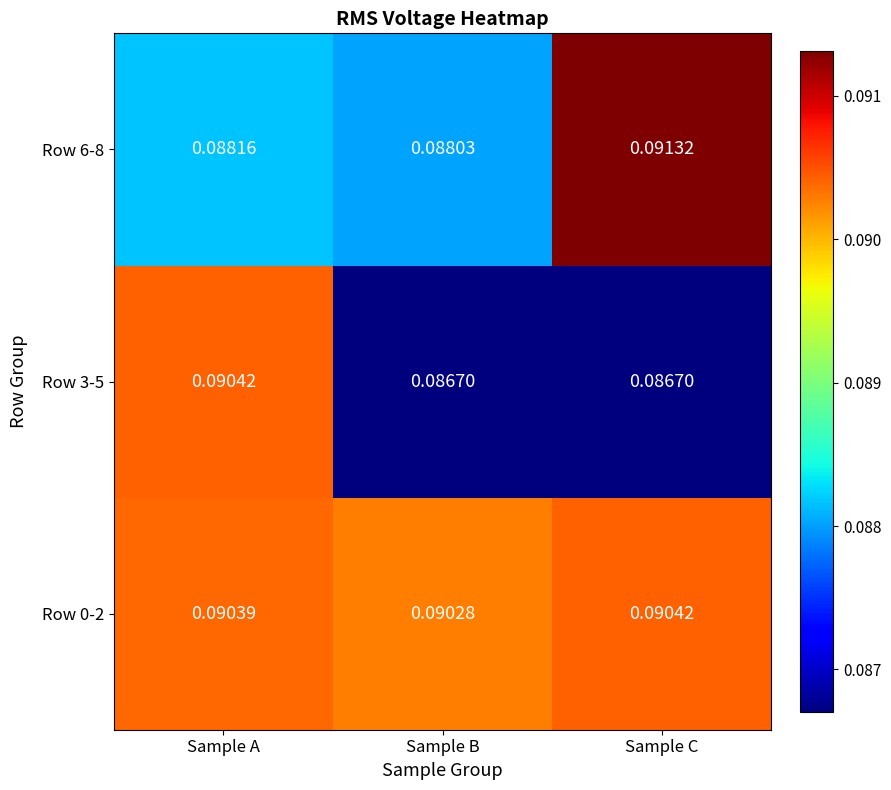

Is the value of Row 6-8 at Sample A greater than the value of Row 0-2 at Sample C?

No